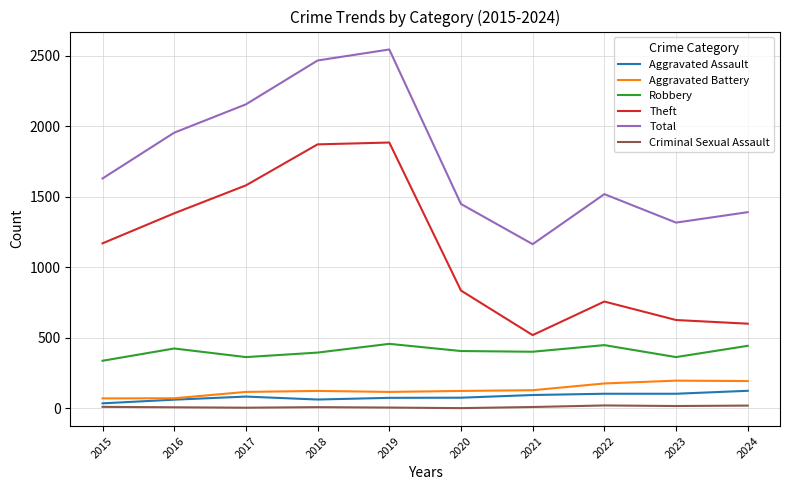

True or false: Aggravated Assault and Total intersect in this chart.

False